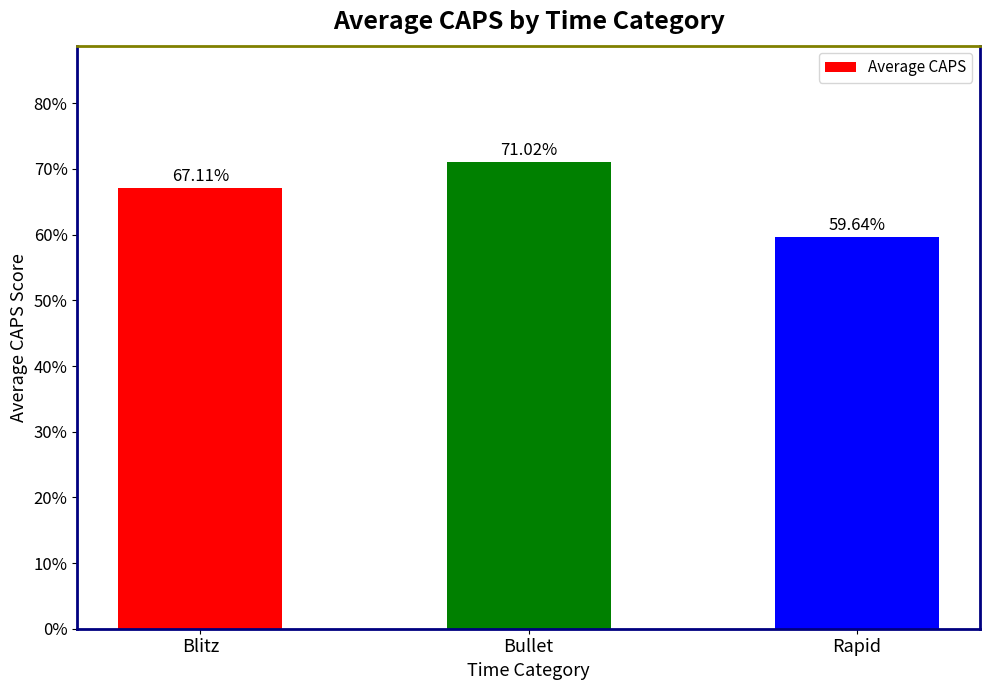

The chart shows a value of 59.6 at Rapid. True or false?

True